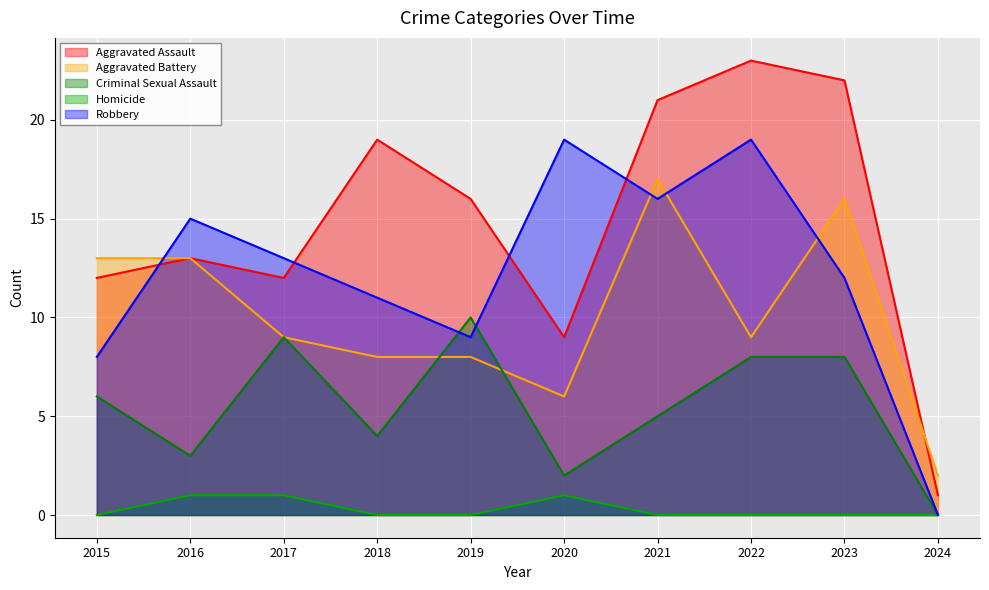

The Aggravated Assault series shows 0 at 2024. True or false?

False